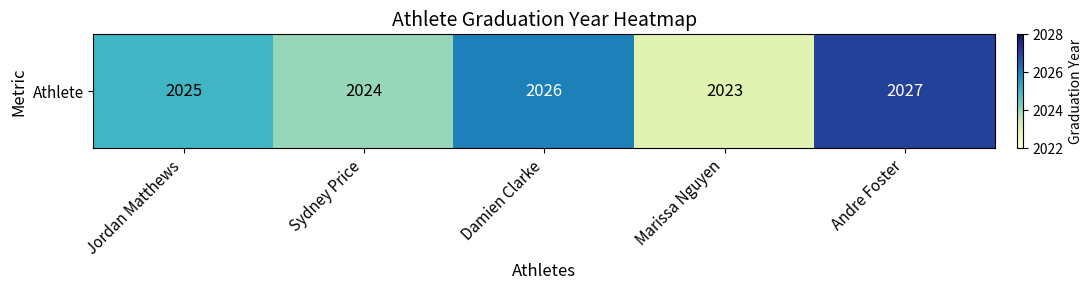

At which label does the data first exceed 2025?

Damien Clarke